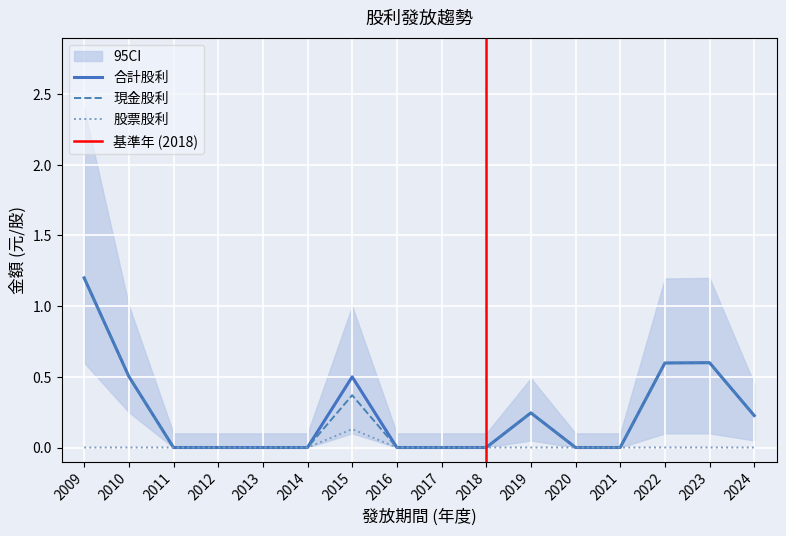

What is the difference between the maximum and minimum values in the 現金股利 series?

1.2